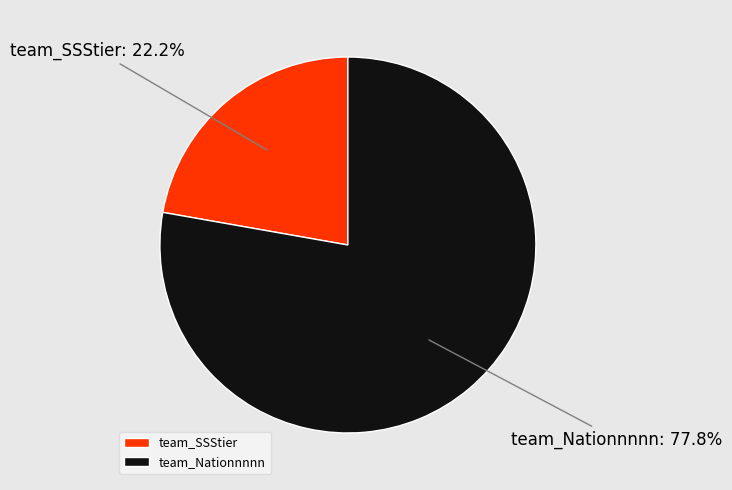

Between team_SSStier and team_Nationnnnn, which is larger?

team_Nationnnnn